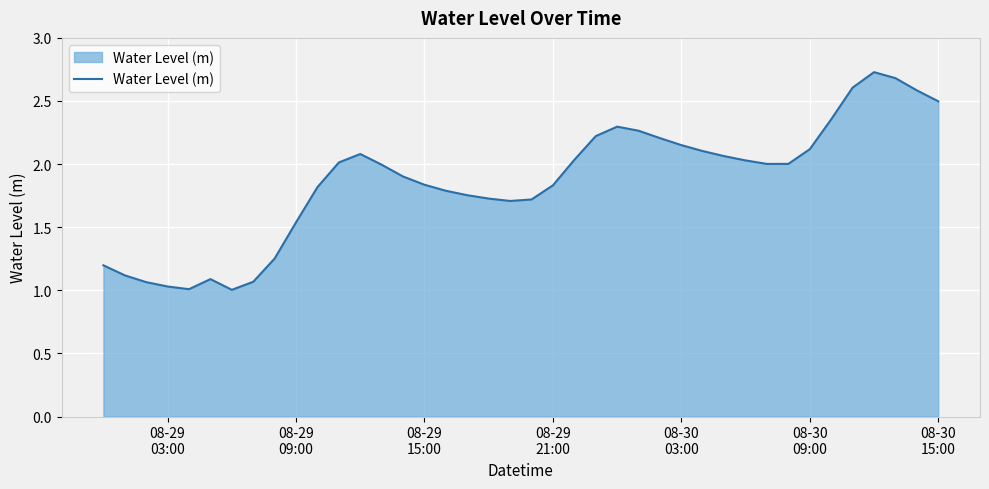

What is the maximum value shown in the chart?

2.7